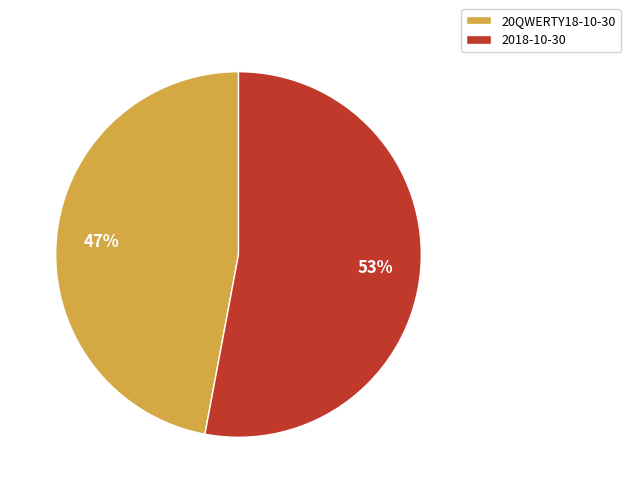

What is the ratio of the value at 20QWERTY18-10-30 to the value at 2018-10-30?

0.9